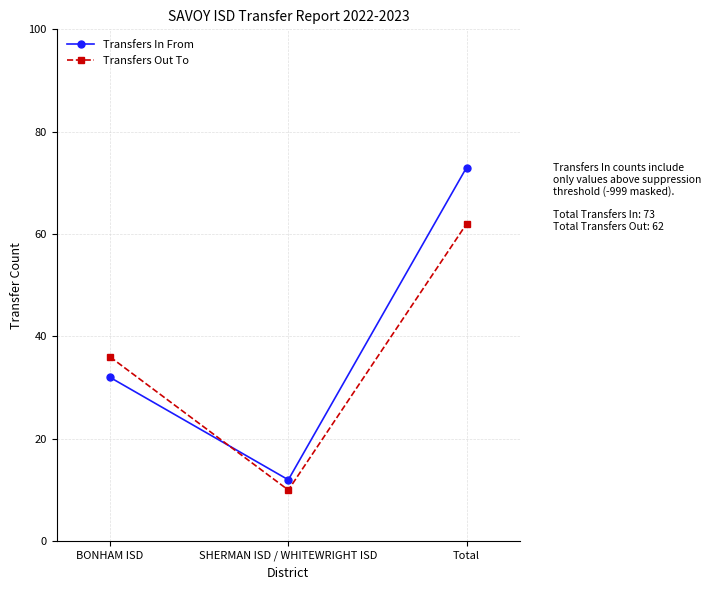

Reading left to right, extract all data points from this chart.

Transfers In From: 32	12	73
Transfers Out To: 36	10	62